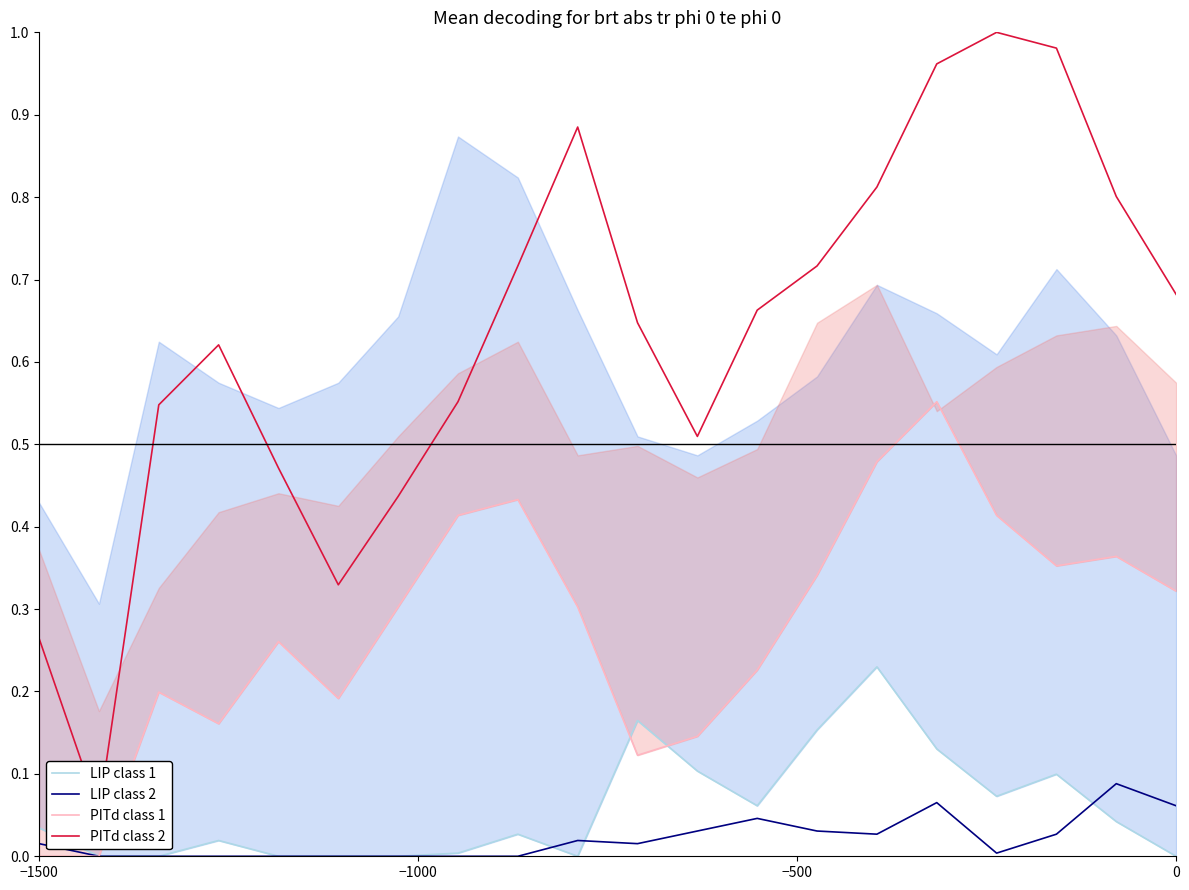

At how many categories does at least one series exceed 0?

20